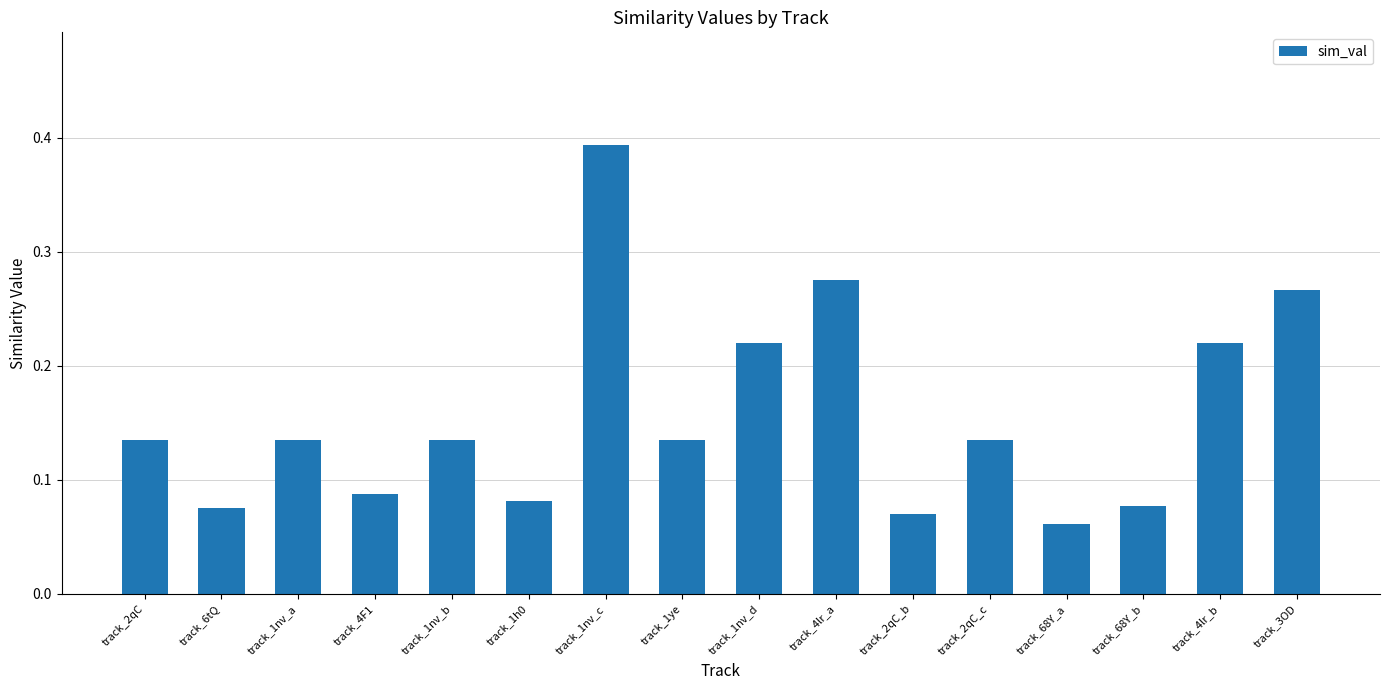

How many values are between 0 and 1?

16